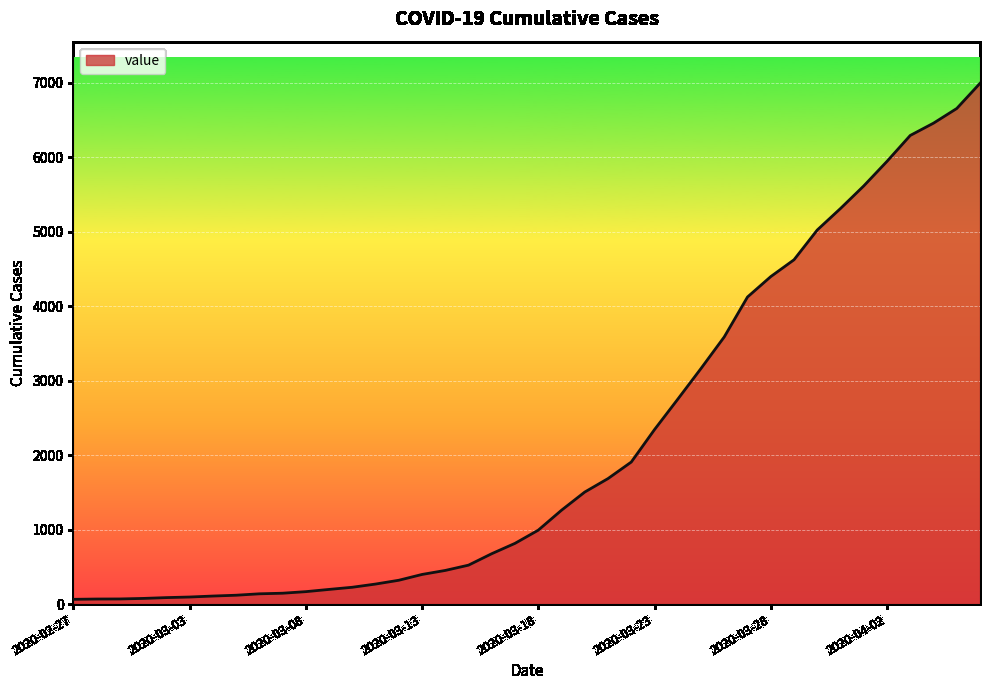

What is the smallest value displayed?

64